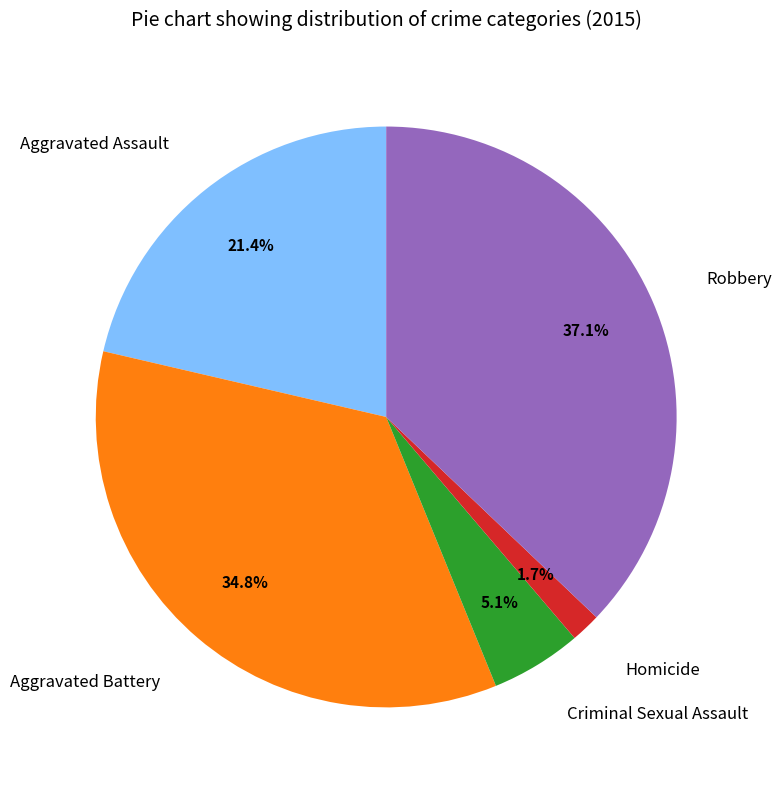

To the nearest percent, what is the difference between the largest and smallest slice percentages?

35%